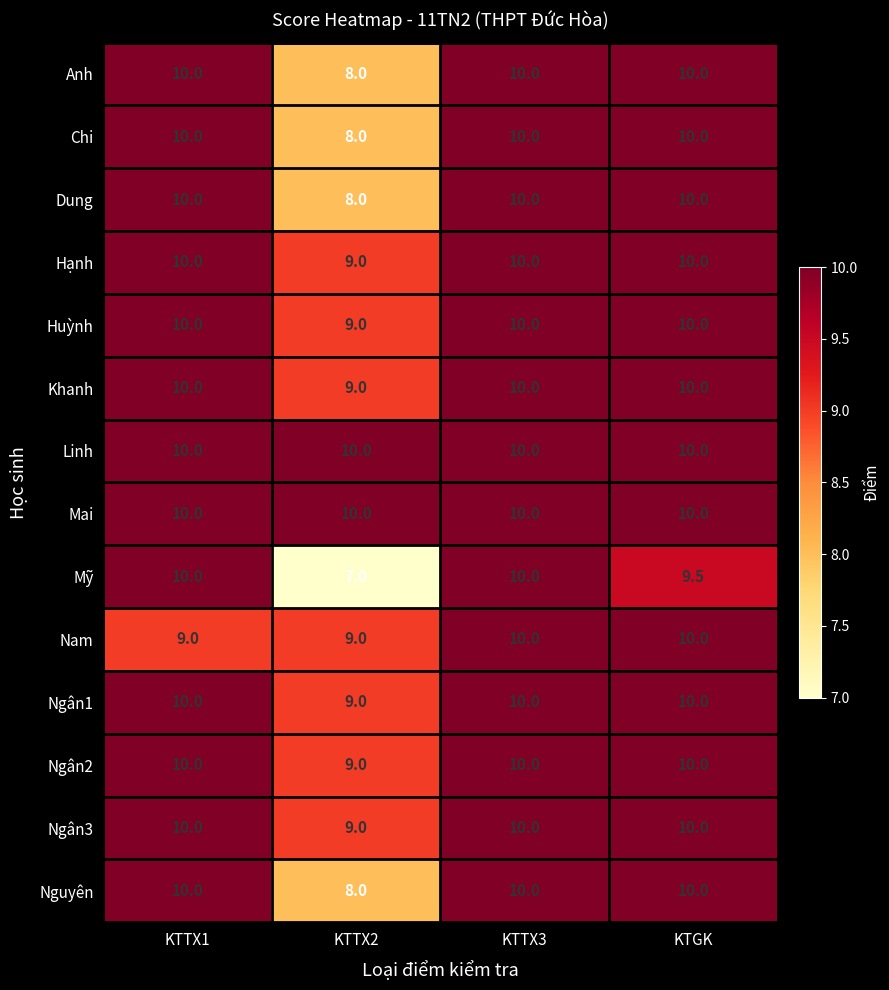

Which series changed the most between KTTX1 and KTTX2?

Mỹ